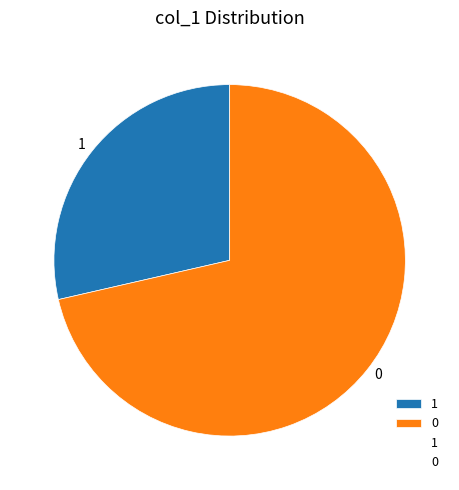

The 0 slice represents 82% of the pie. True or false?

False